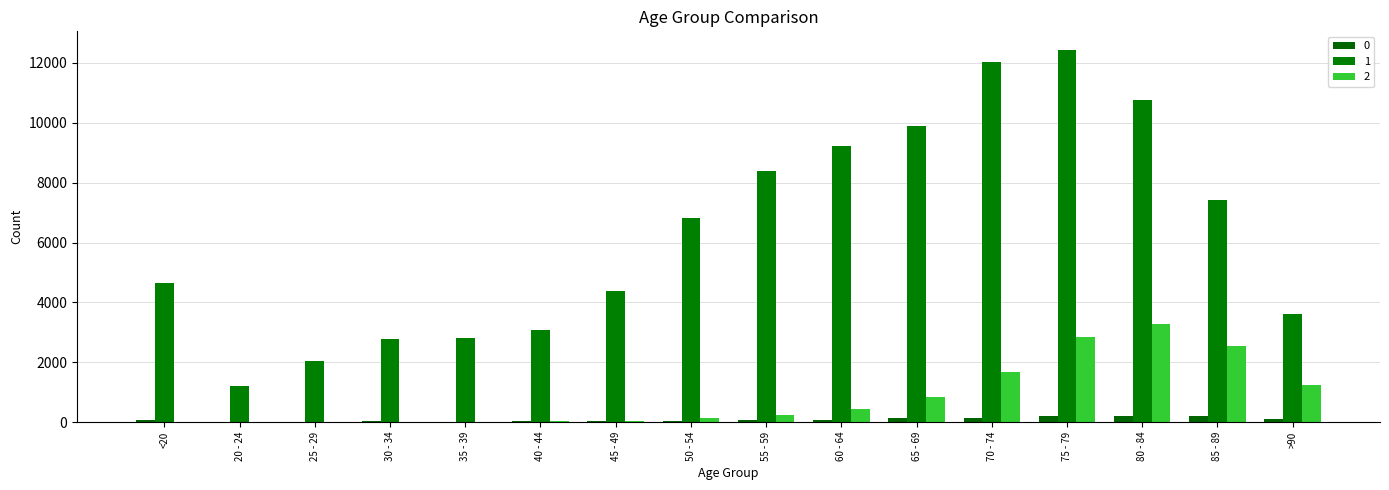

What is the average value of the 1 series?

6343